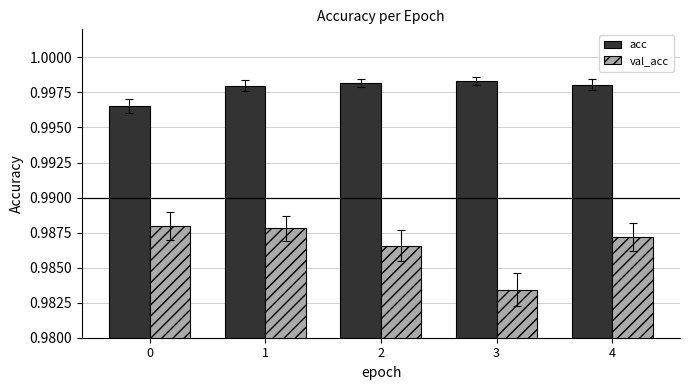

At which label is val_acc closest to 0?

3